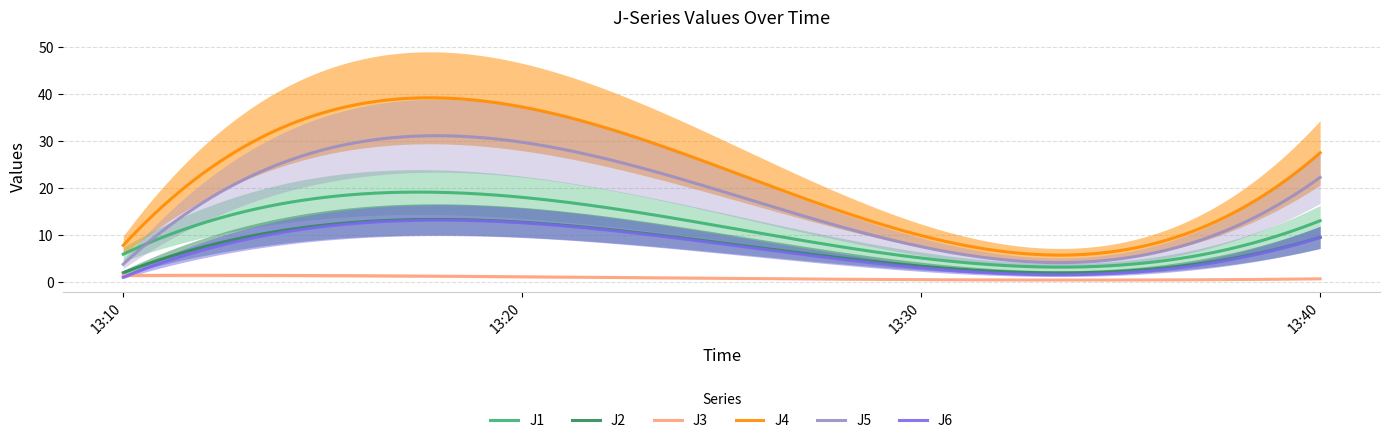

At which label does J5 first exceed 22?

13:20